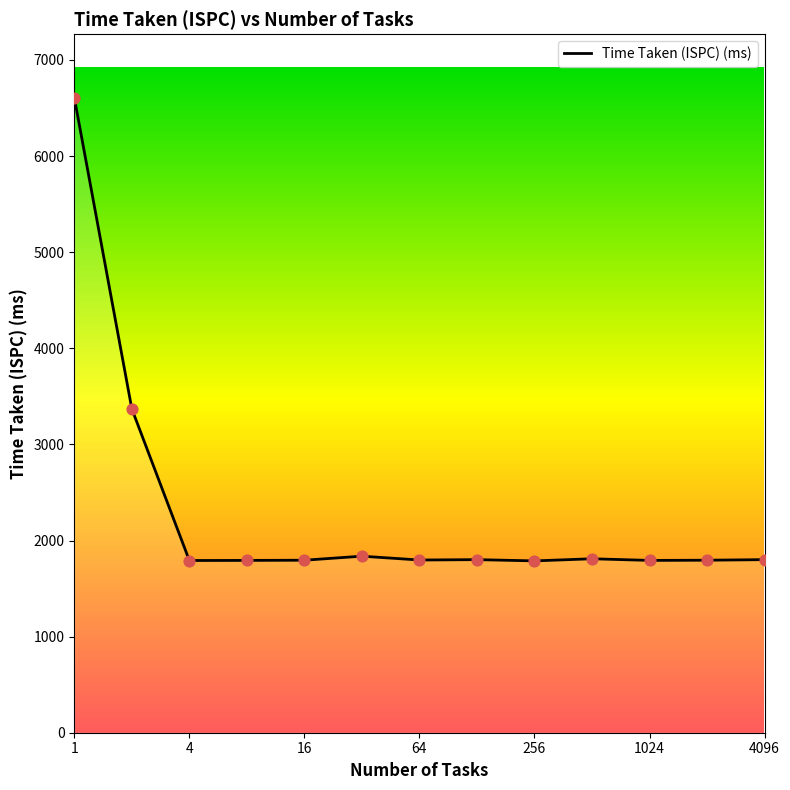

What is the greatest value displayed?

6608